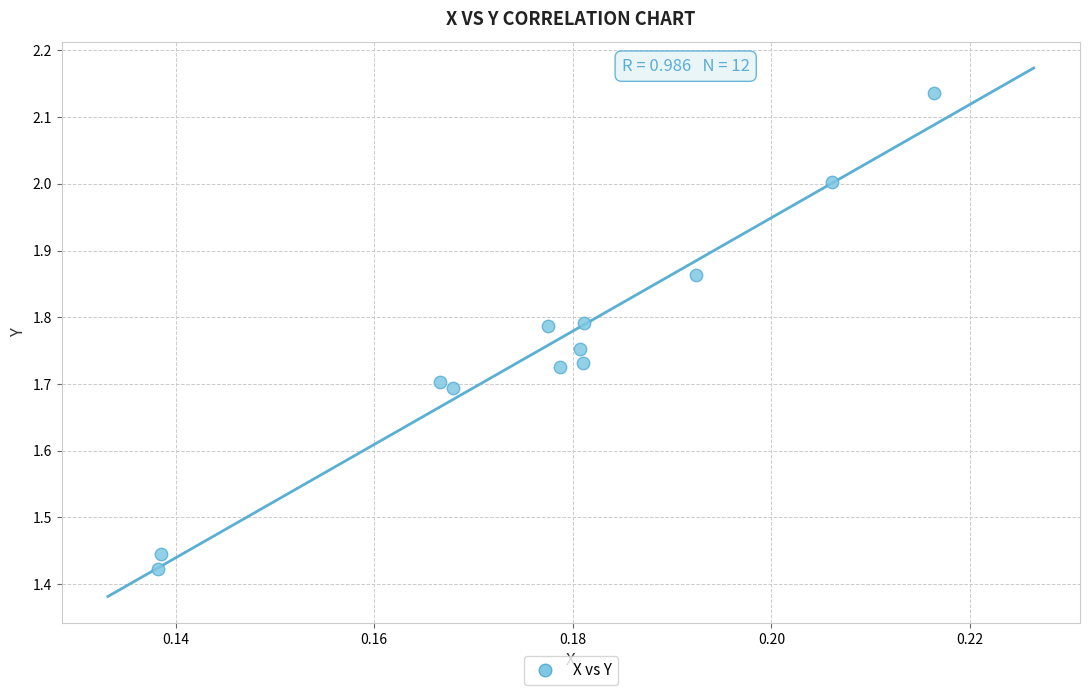

What is the range of Y values (max minus min)?

0.7